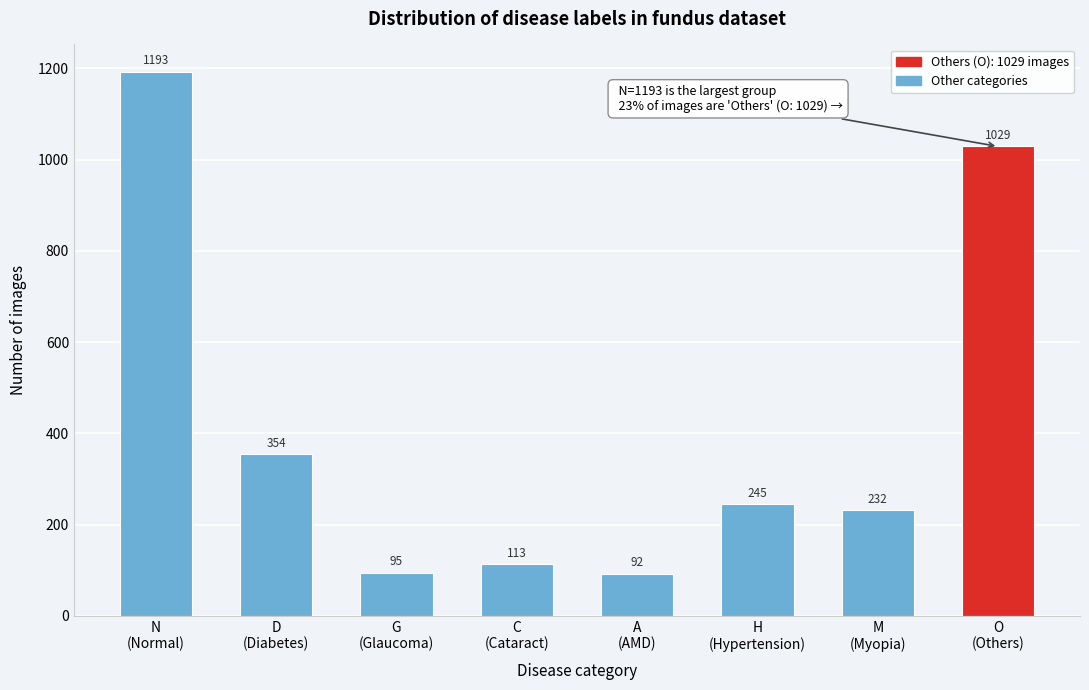

Reading right to left, transcribe all the data shown in this chart.

1029	232	245	92	113	95	354	1193